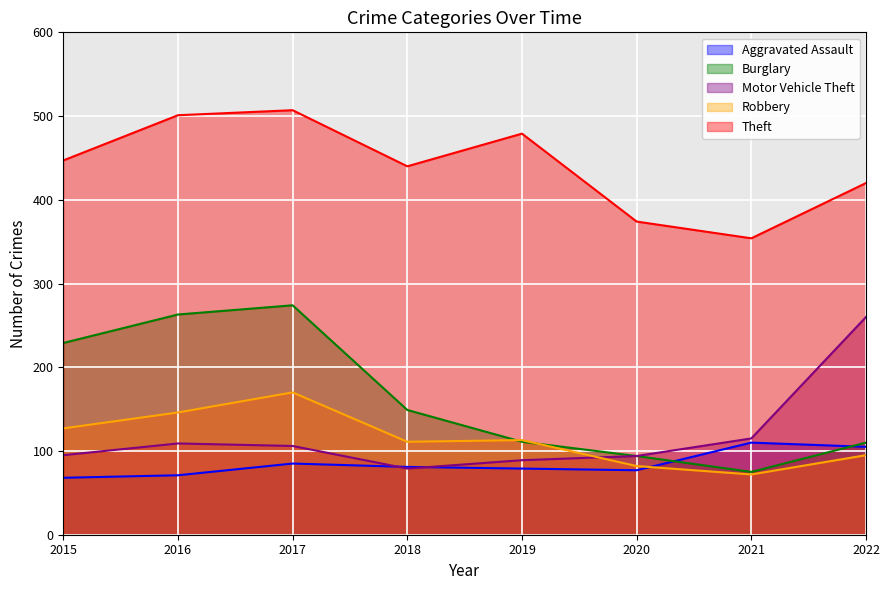

True or false: Burglary and Theft intersect in this chart.

False